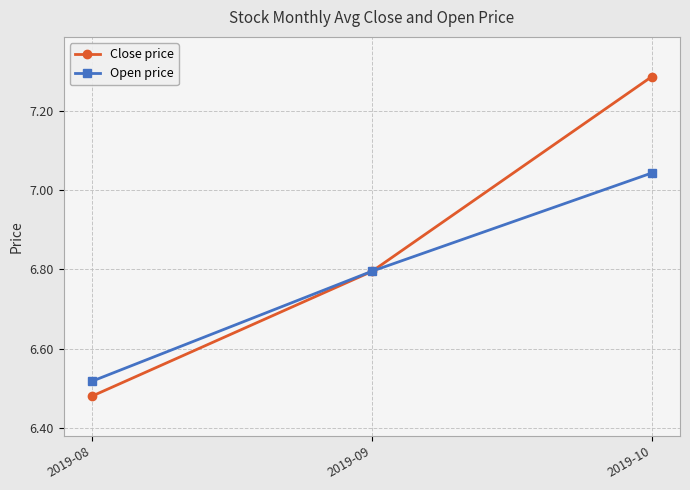

What is the average value of the Open price series?

6.8